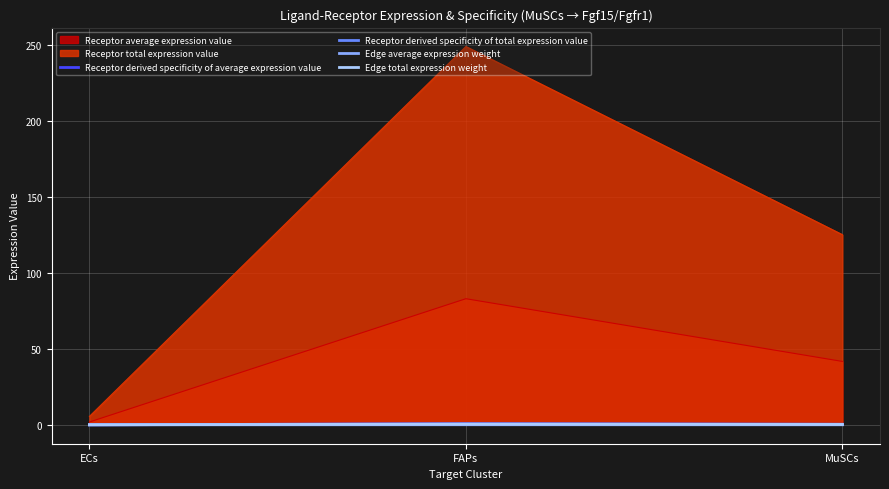

True or false: Receptor derived specificity of average expression value has a value of 0.0 at ECs.

True